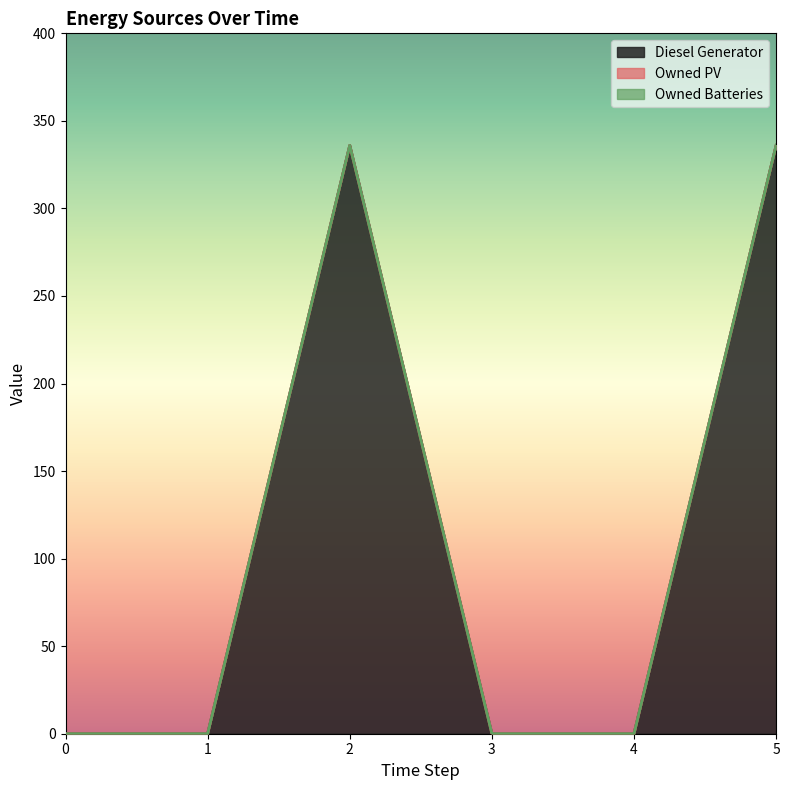

What is the sum of all Diesel Generator values?

672